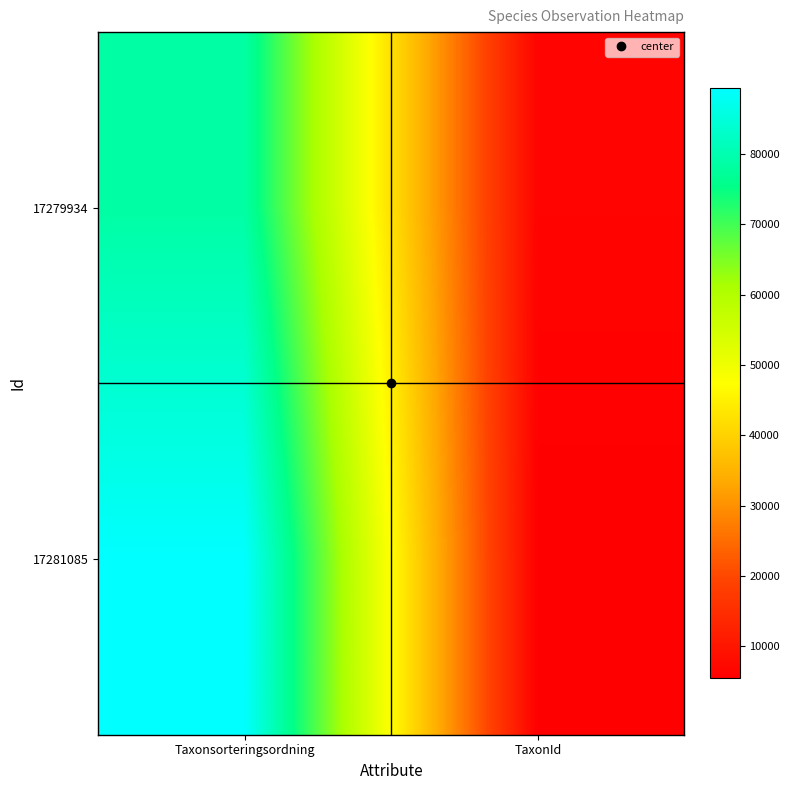

What is the spread (max minus min) of values at TaxonId?

1011